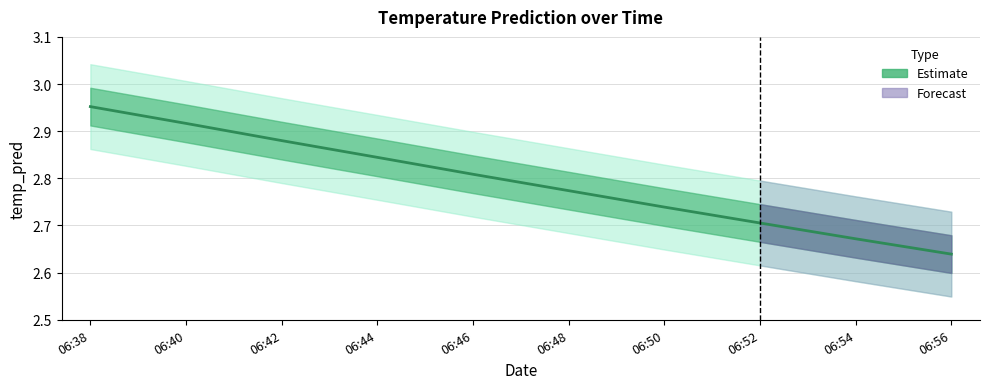

What is the difference between the maximum and second lowest values?

0.3